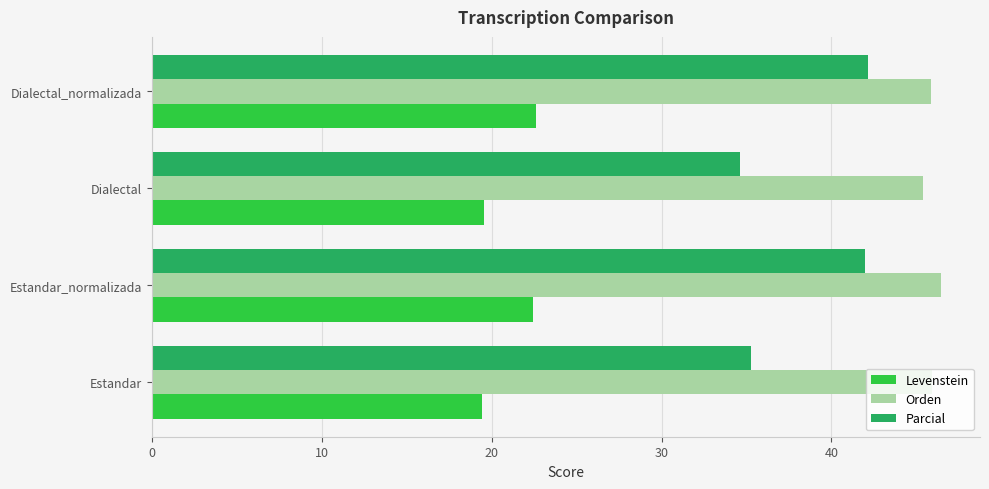

Is it true that Parcial equals 12.6 at Estandar_normalizada?

False